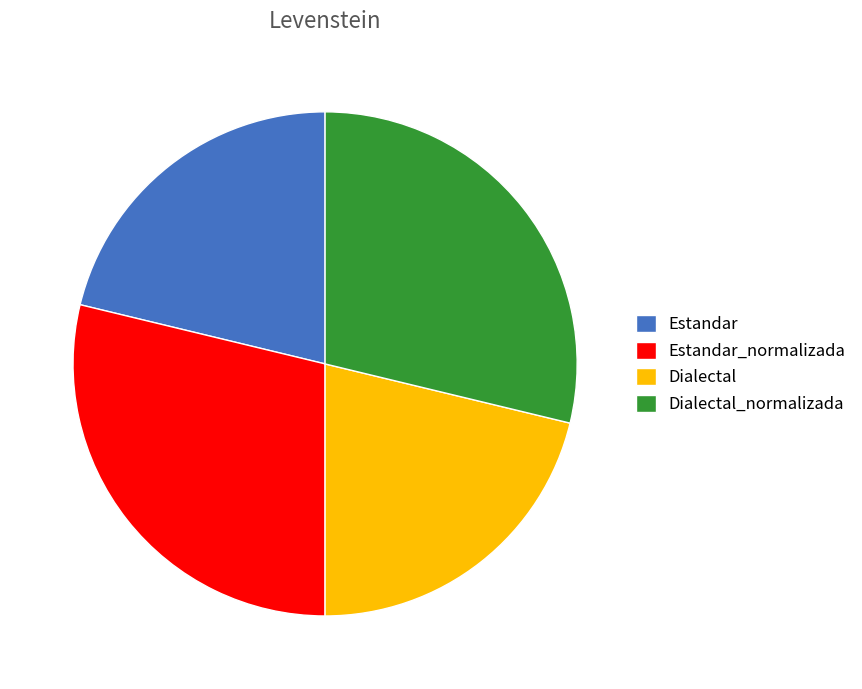

How many slices are in this pie chart?

4